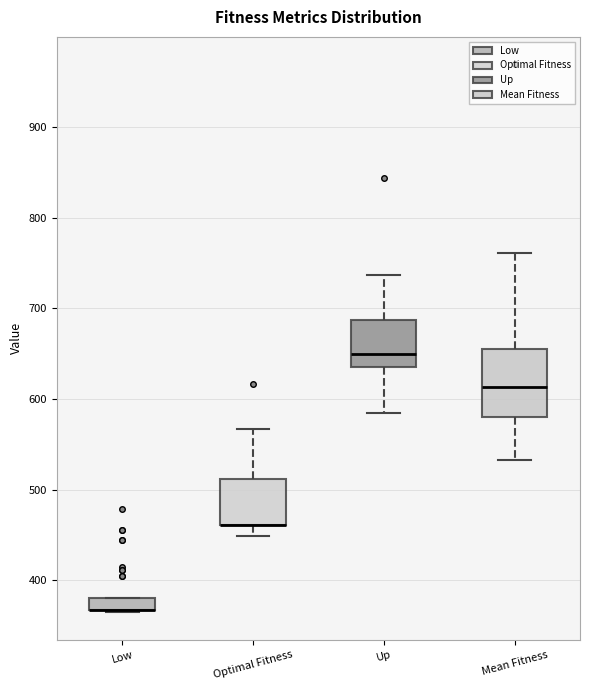

Comparing the boxes themselves (not the whiskers), which one is the tallest?

Mean Fitness